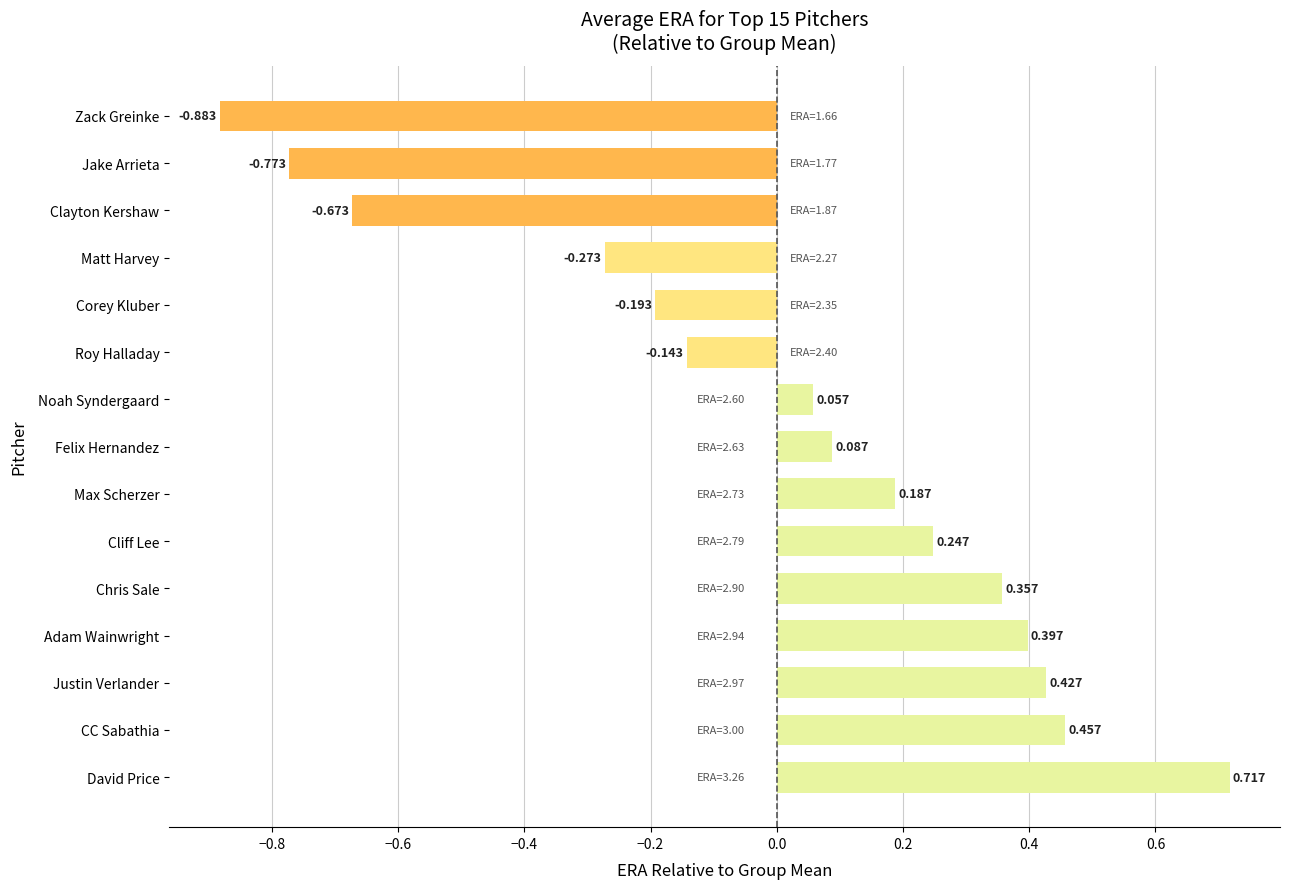

How many values are above zero?

9